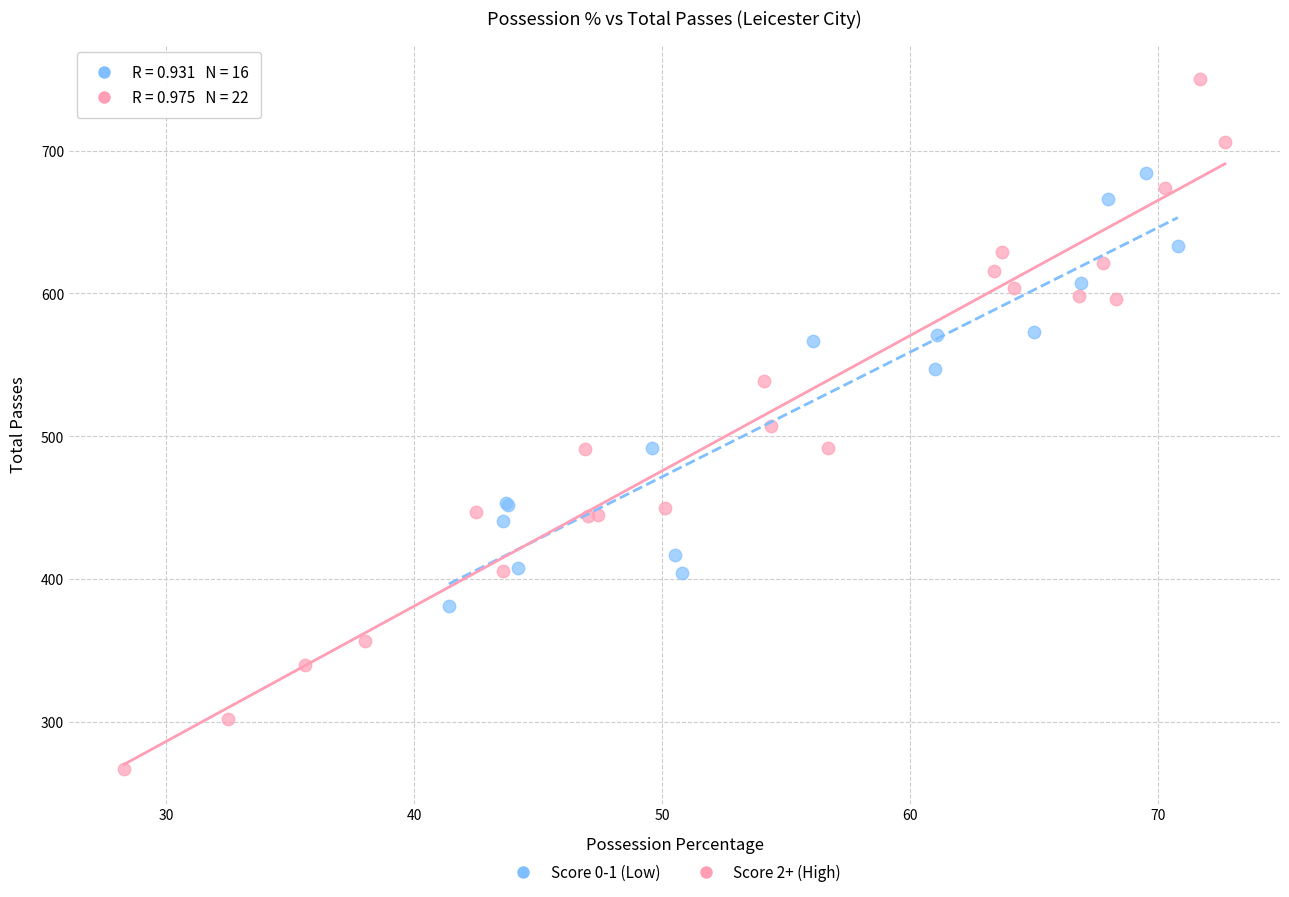

Which series contains the lowest Y value?

Score 2+ (High)